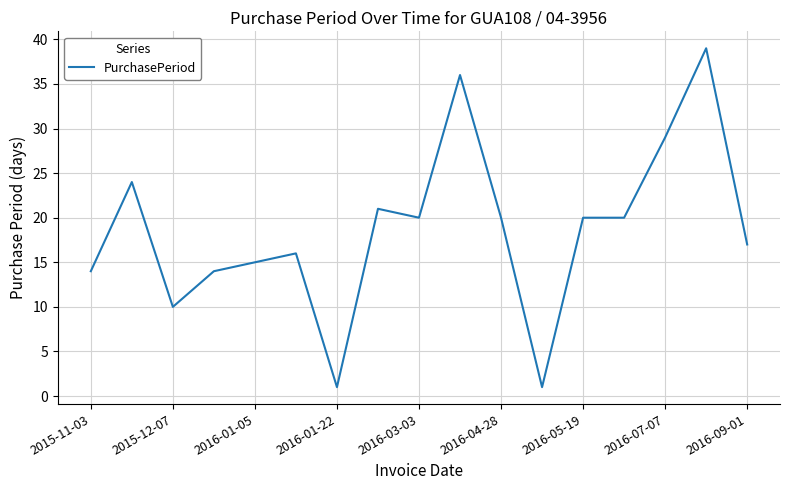

What is the maximum value shown in the chart?

39